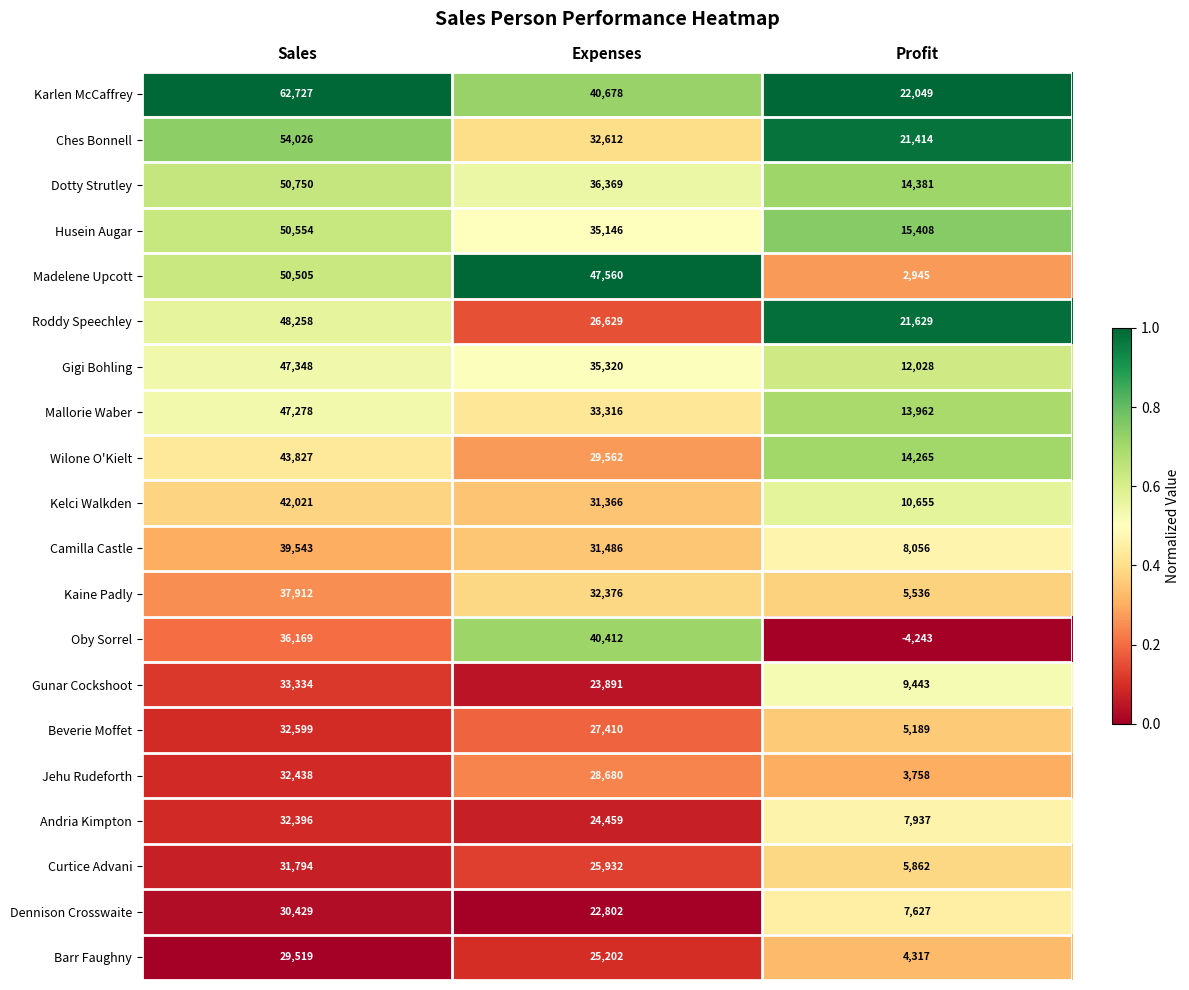

Is it true that Karlen McCaffrey equals 40678 at Expenses?

True